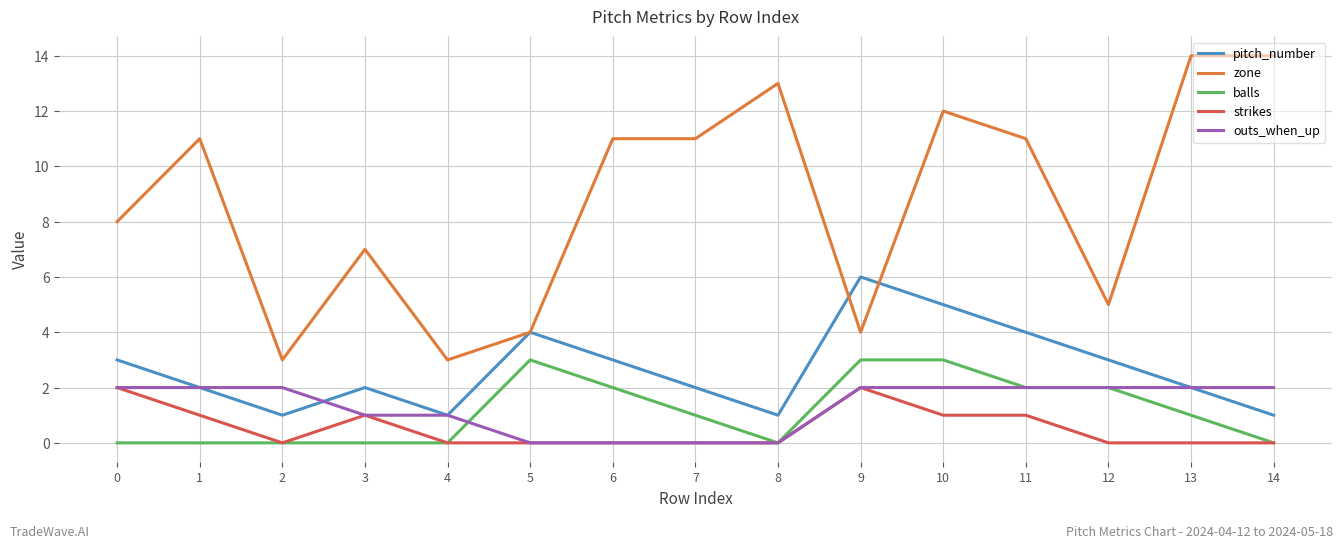

What is the difference between the highest and lowest values at 10?

11